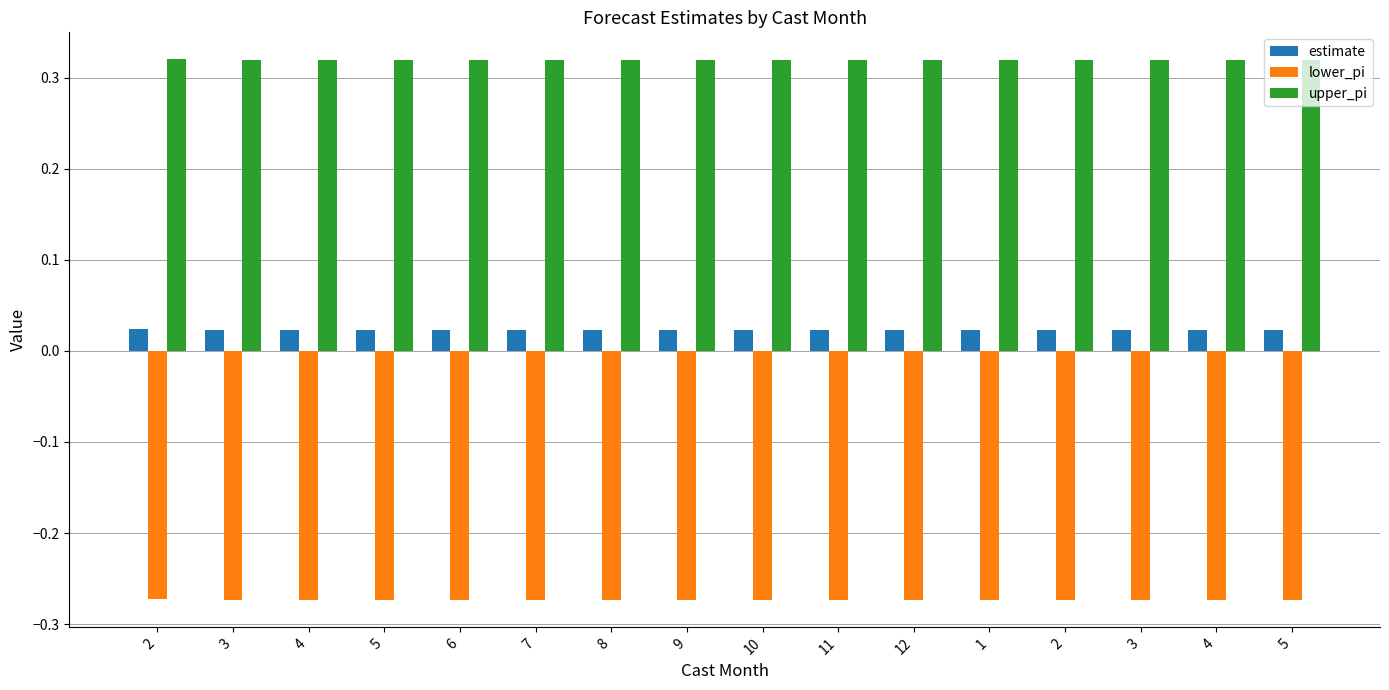

What are all the series names shown in the legend?

estimate, lower_pi, upper_pi